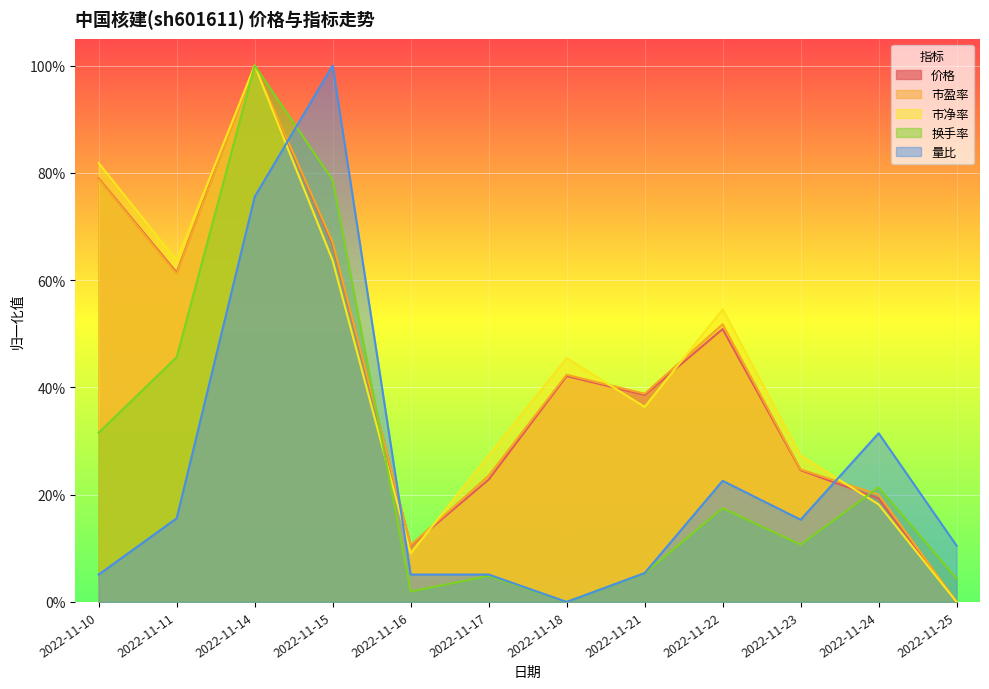

After their last crossing, which series has the higher values: 市净率 or 换手率?

换手率